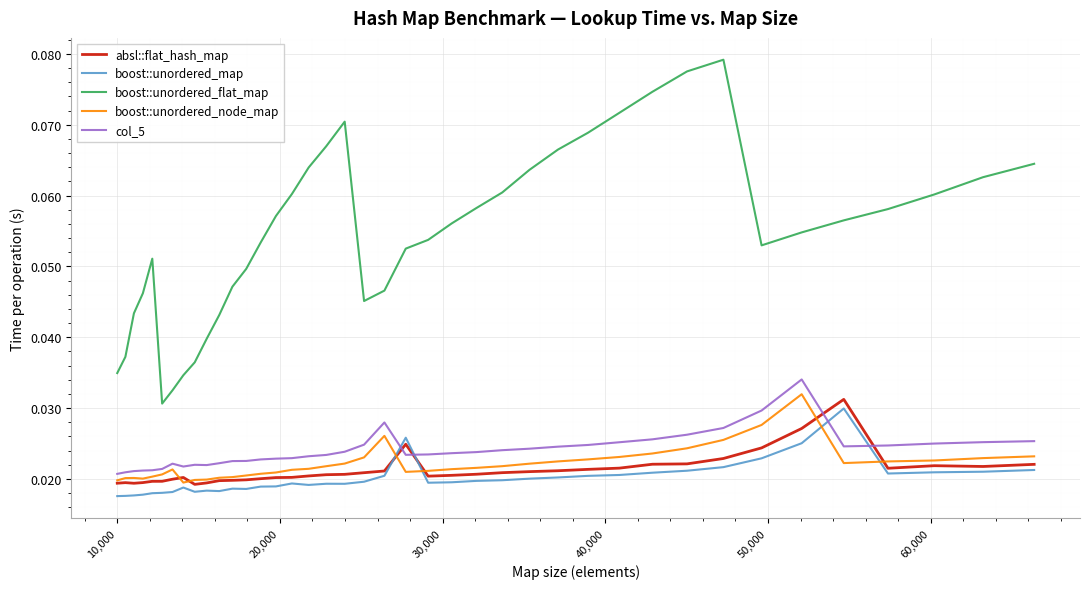

How many col_5 values are between 0 and 1?

40